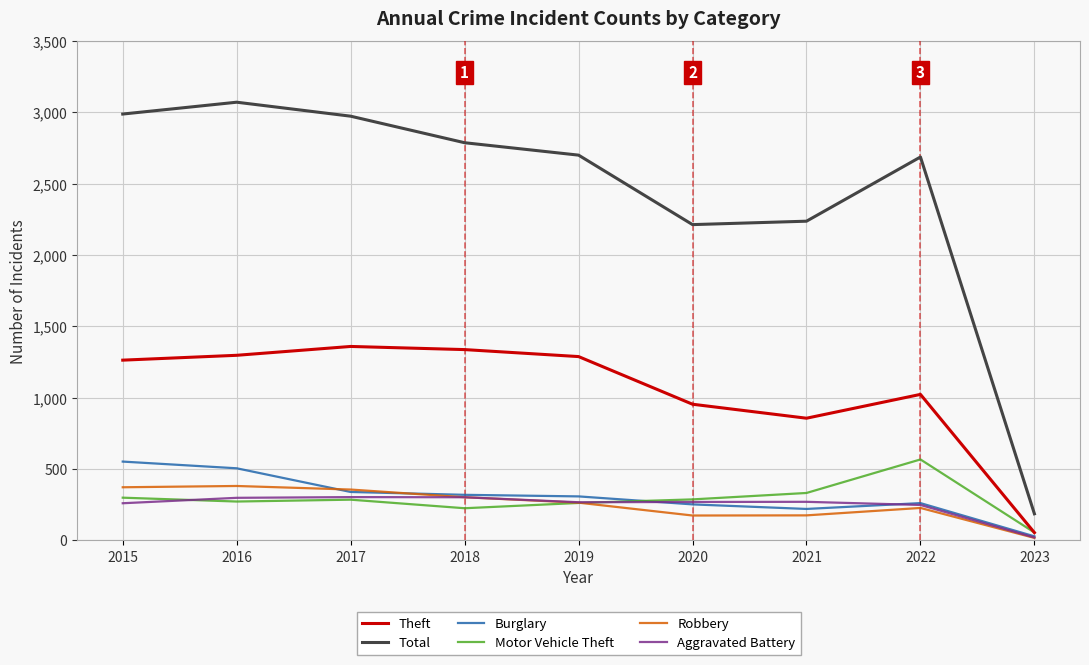

True or false: Motor Vehicle Theft and Total intersect in this chart.

False